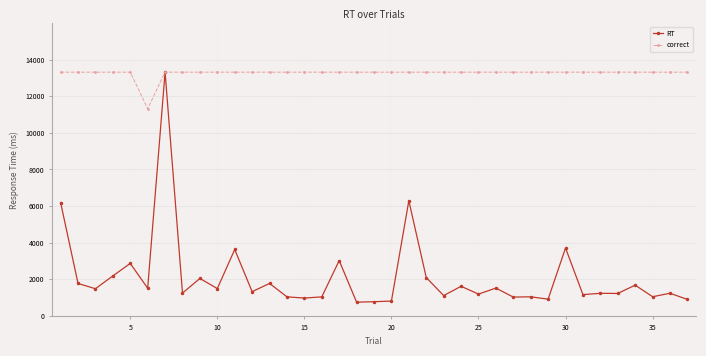

What are all the series names shown in the legend?

RT, correct